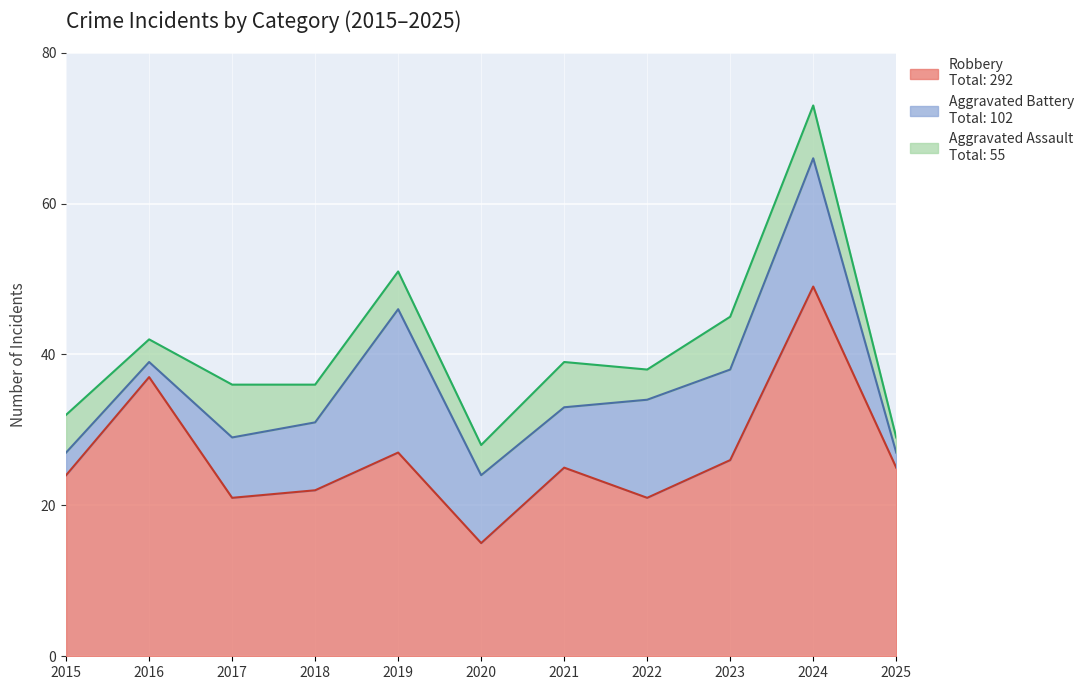

What is the value of the Robbery point at the 3rd from the left?

21